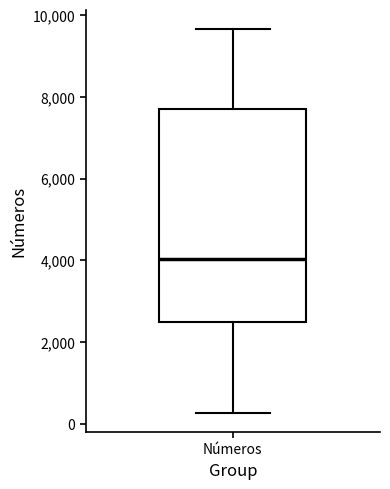

Transcribe this box plot: give where the median line is, the range the box spans, and where the two whiskers end, as read against the y-axis. The values are not printed on the chart, so give them approximately, as read against the axis.

median 4000, box 2400 to 7800, whiskers 200 to 9600